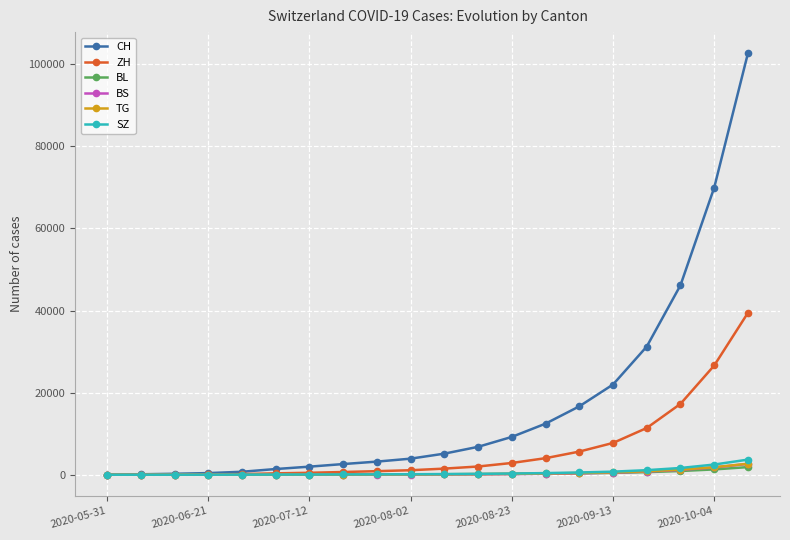

How many lines are shown in the chart?

6